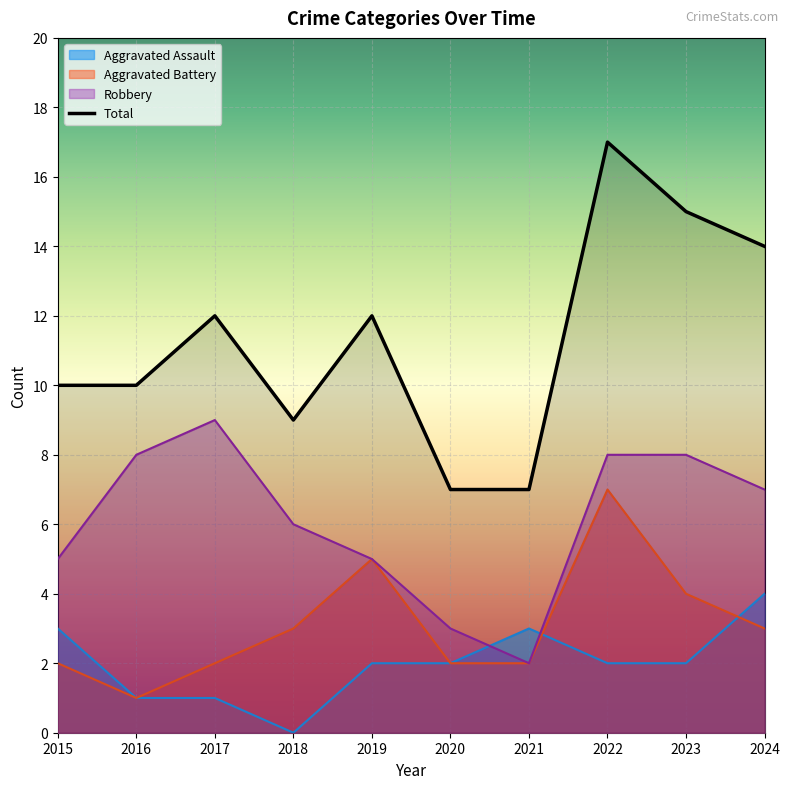

Rank the categories by value from lowest to highest.

2020, 2021, 2018, 2015, 2016, 2017, 2019, 2024, 2023, 2022